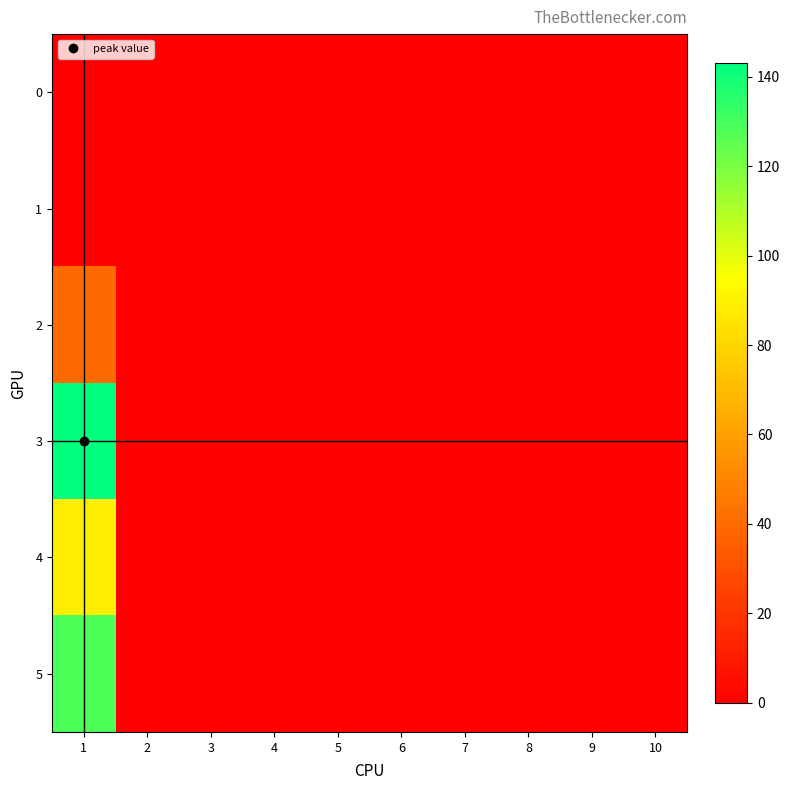

Reading left to right, what are all the values shown in this chart?

0: 1=0	2=0	3=0	4=0	5=0	6=0	7=0	8=0	9=0	10=0
1: 1=0	2=0	3=0	4=0	5=0	6=0	7=0	8=0	9=0	10=0
2: 1=40	2=0	3=0	4=0	5=0	6=0	7=0	8=0	9=0	10=0
3: 1=143	2=0	3=0	4=0	5=0	6=0	7=0	8=0	9=0	10=0
4: 1=89	2=0	3=0	4=0	5=0	6=0	7=0	8=0	9=0	10=0
5: 1=128	2=0	3=0	4=0	5=0	6=0	7=0	8=0	9=0	10=0